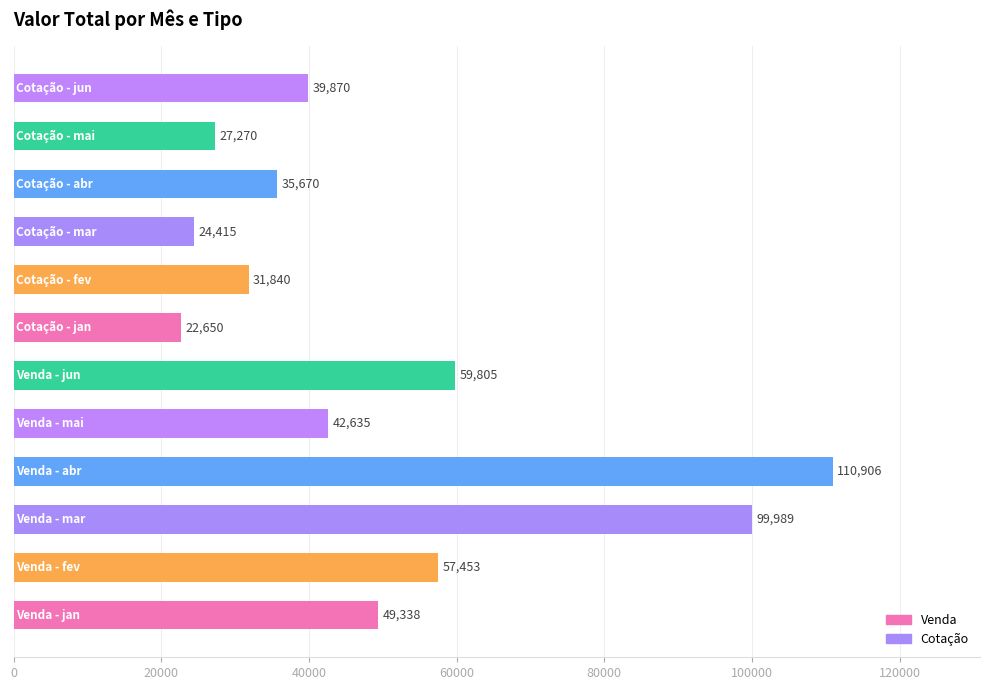

Does the chart contain any negative values?

No